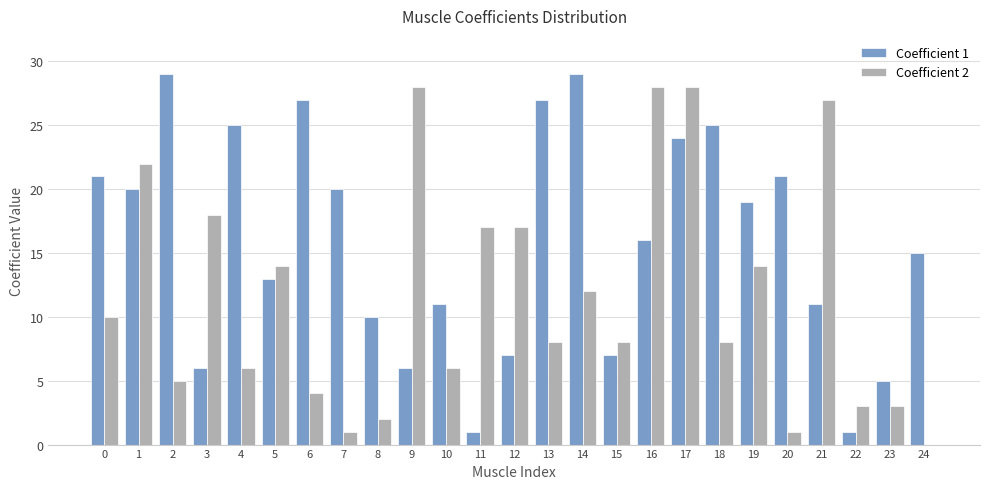

How many values in Coefficient 2 are above zero?

24